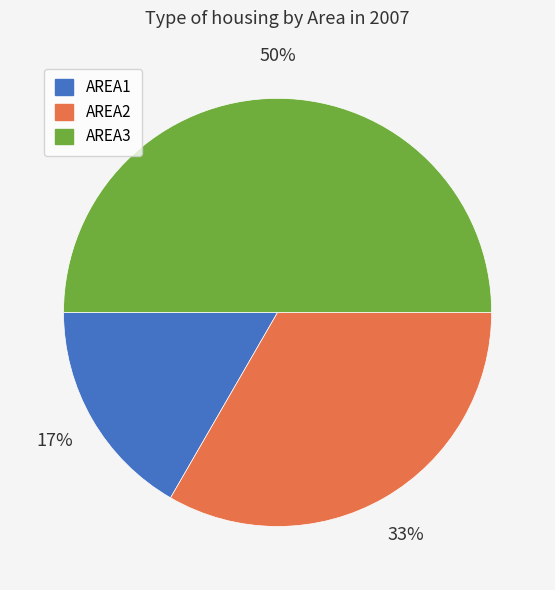

Is the sum of AREA2 and AREA3 greater than half?

Yes